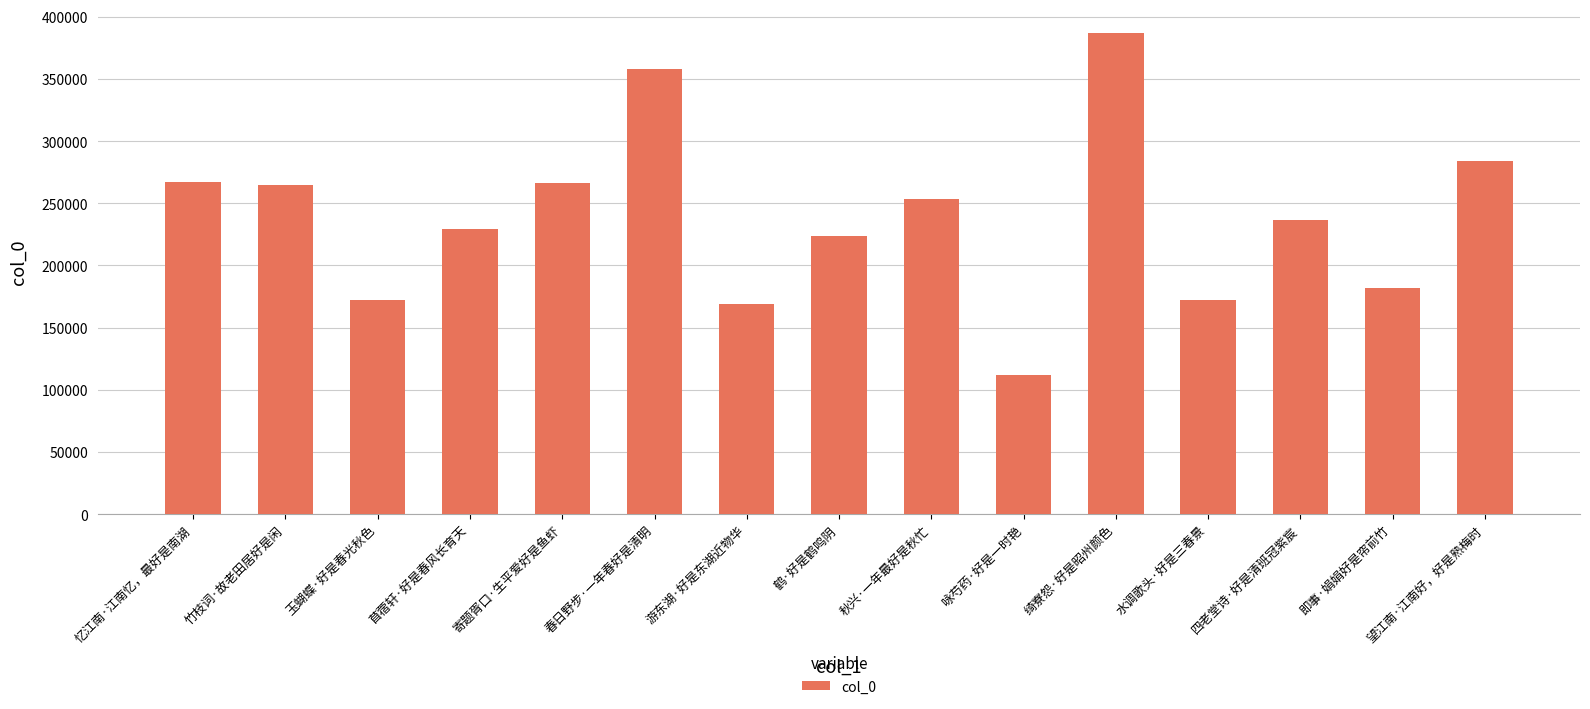

What is the sum of the values at 春日野步·一年春好是清明 and 鹤·好是鹤鸣阴?

581746